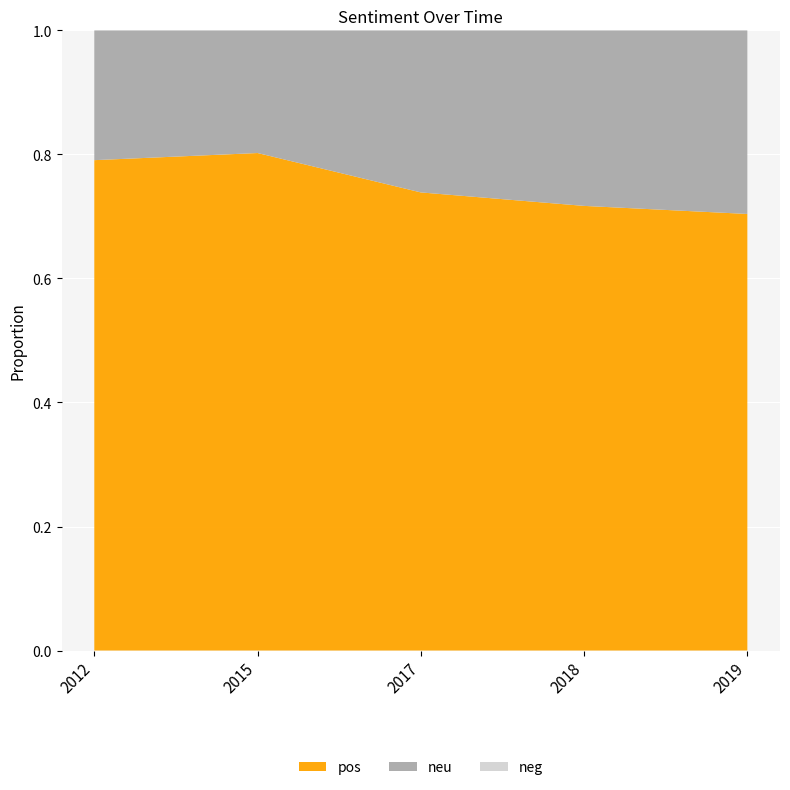

Reading left to right, transcribe all the data shown in this chart.

pos: 0.8	0.8	0.7	0.7	0.7
neg: 0.0	0.0	0.0	0.0	0.0
neu: 0.2	0.2	0.3	0.3	0.3